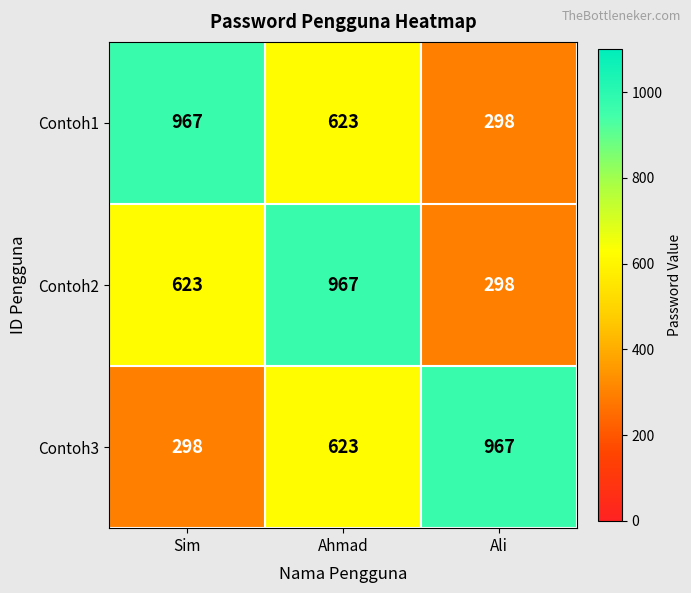

Which category has the highest value in the Contoh2 series?

Ahmad